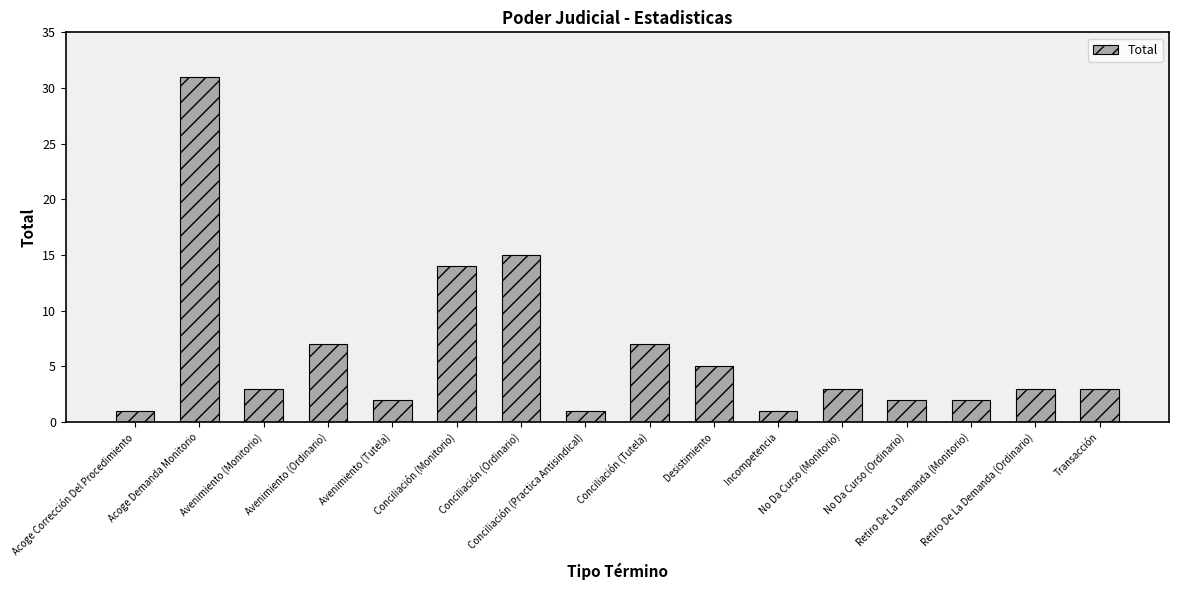

What is the label of the 11th bar from the left?

Incompetencia